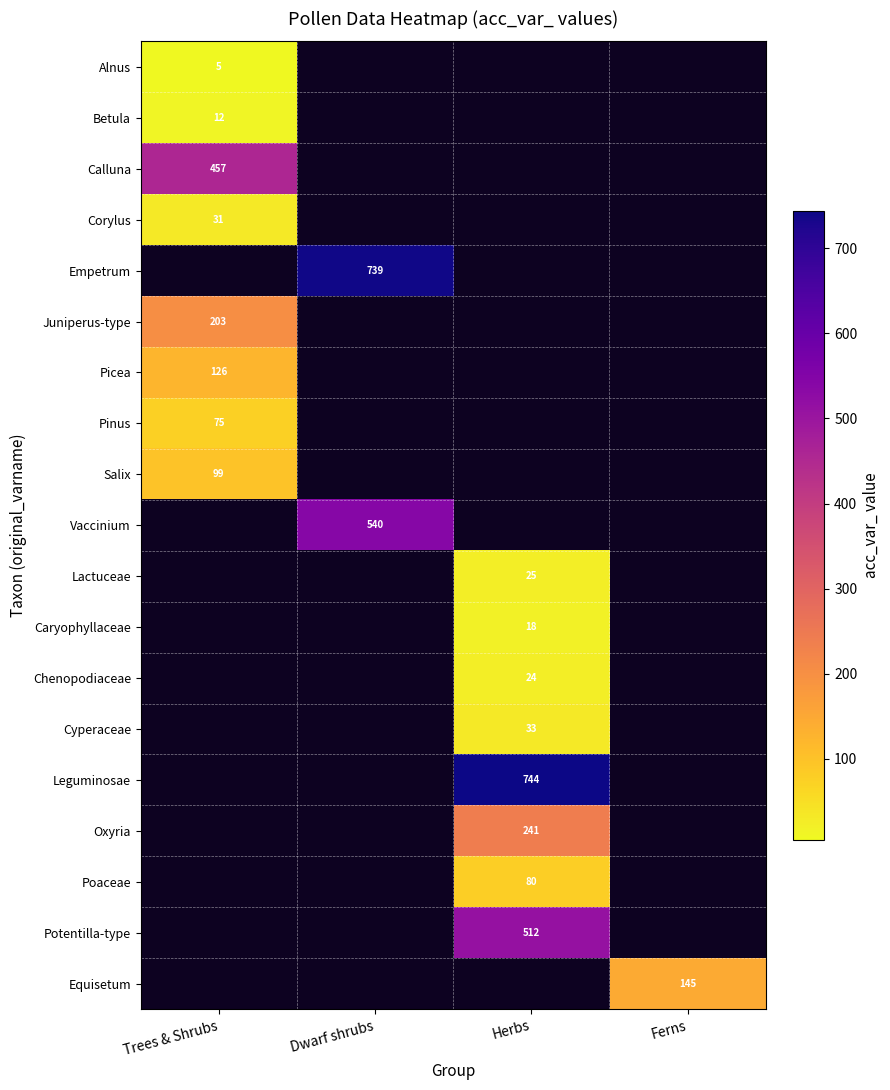

True or false: Betula has a value of 18 at Trees & Shrubs.

False